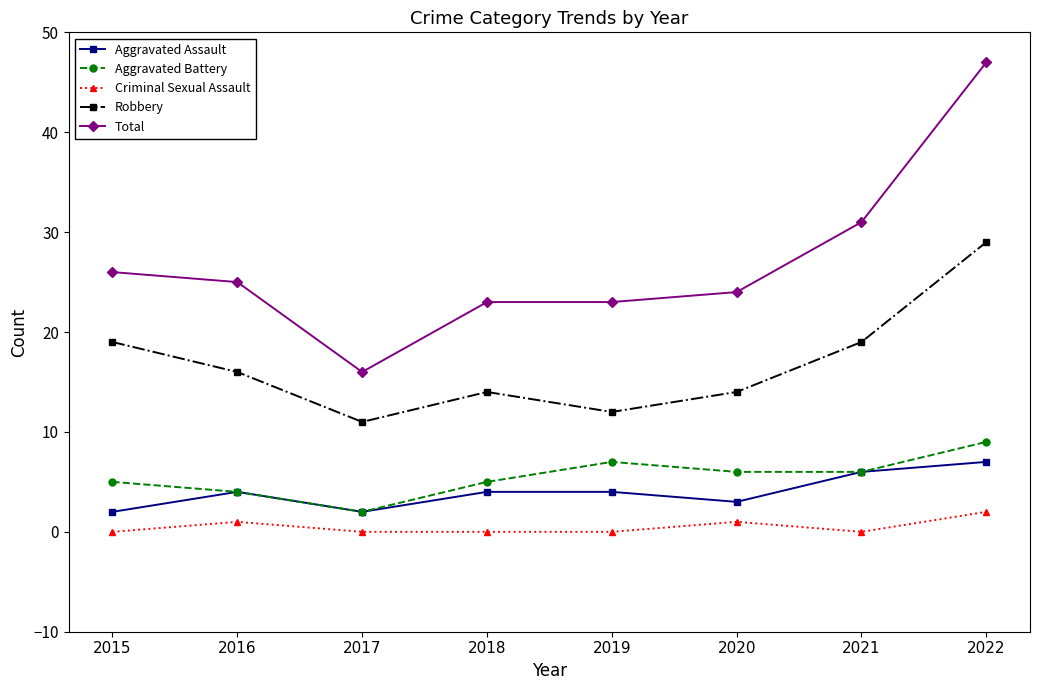

What is the difference between the maximum and minimum values in the Robbery series?

18